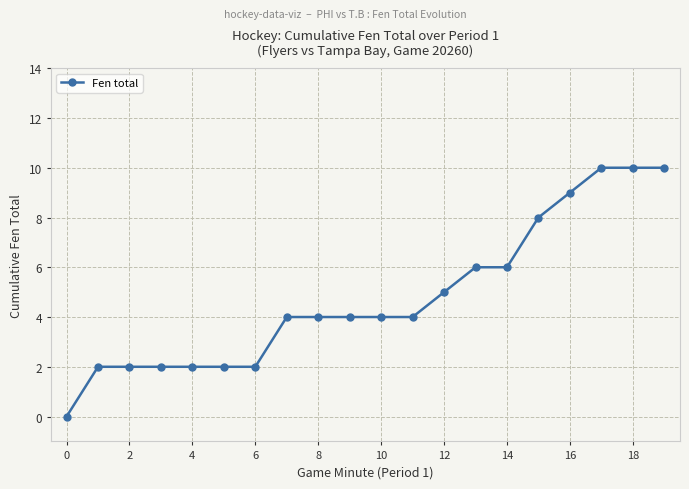

What is the difference between the maximum and minimum values?

10